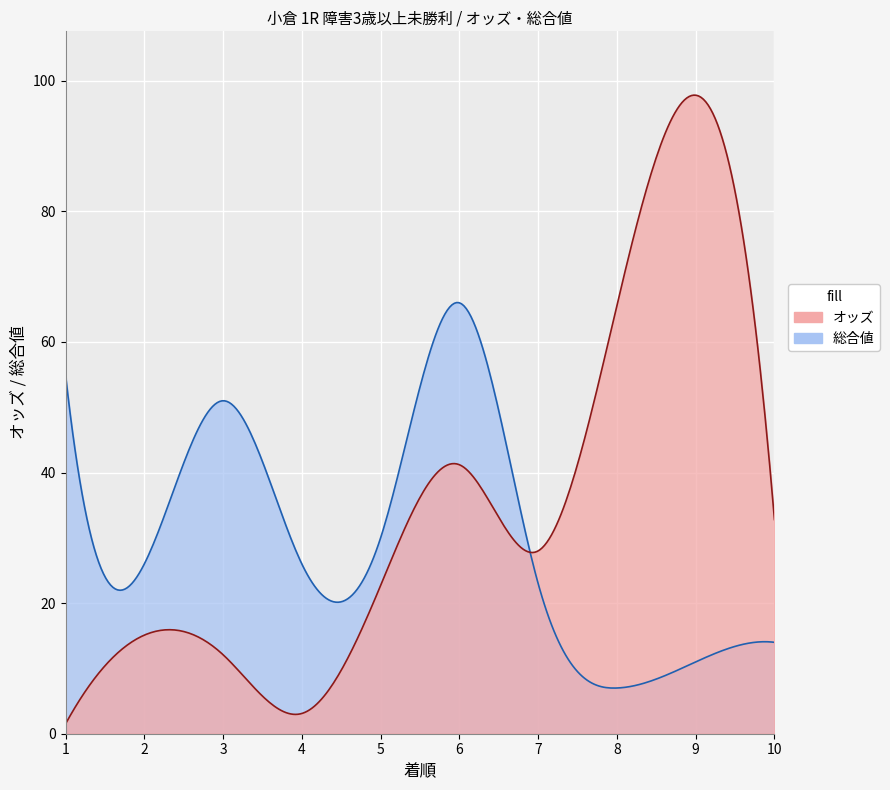

True or false: 総合値 and オッズ intersect in this chart.

True